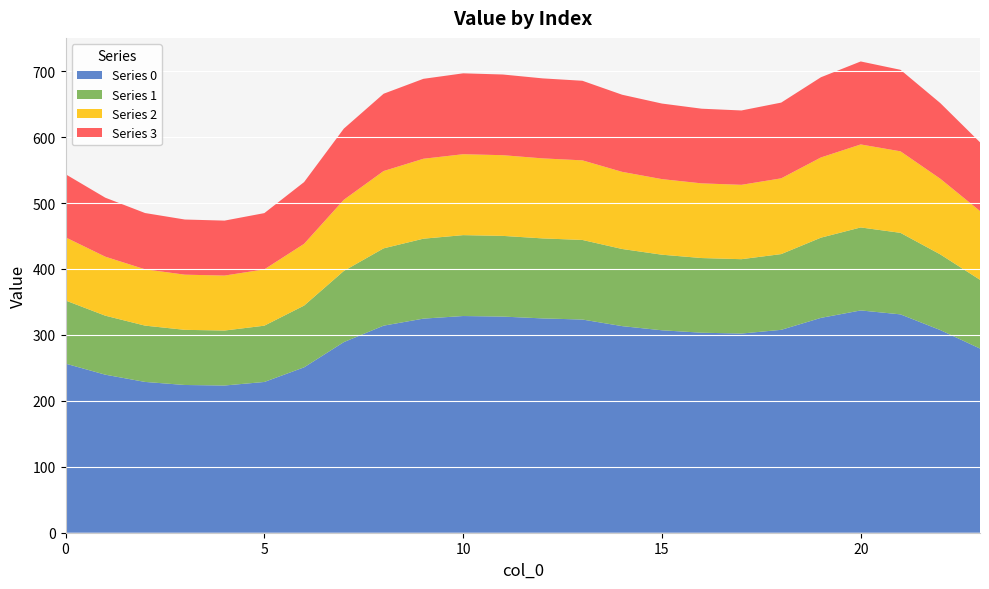

Reading left to right, list all the values displayed in this chart.

0: 0=256.5	1=239.7	2=228.7	3=224.1	4=223.3	5=228.7	6=250.9	7=289.1	8=314.1	9=324.7	10=328.7	11=327.8	12=325.1	13=323.3	14=313.4	15=307.1	16=303.4	17=302.1	18=307.7	19=325.9	20=337.2	21=331.2	22=307.4	23=279.3
1: 0=95.8	1=89.5	2=85.4	3=83.7	4=83.4	5=85.4	6=93.7	7=107.9	8=117.3	9=121.2	10=122.7	11=122.4	12=121.4	13=120.7	14=117.0	15=114.6	16=113.3	17=112.8	18=114.9	19=121.7	20=125.9	21=123.6	22=114.8	23=104.3
2: 0=95.8	1=89.5	2=85.4	3=83.7	4=83.4	5=85.4	6=93.7	7=107.9	8=117.3	9=121.2	10=122.7	11=122.4	12=121.4	13=120.7	14=117.0	15=114.6	16=113.3	17=112.8	18=114.9	19=121.7	20=125.9	21=123.6	22=114.8	23=104.3
3: 0=95.8	1=89.5	2=85.4	3=83.7	4=83.4	5=85.4	6=93.7	7=107.9	8=117.3	9=121.2	10=122.7	11=122.4	12=121.4	13=120.7	14=117.0	15=114.6	16=113.3	17=112.8	18=114.9	19=121.7	20=125.9	21=123.6	22=114.8	23=104.3